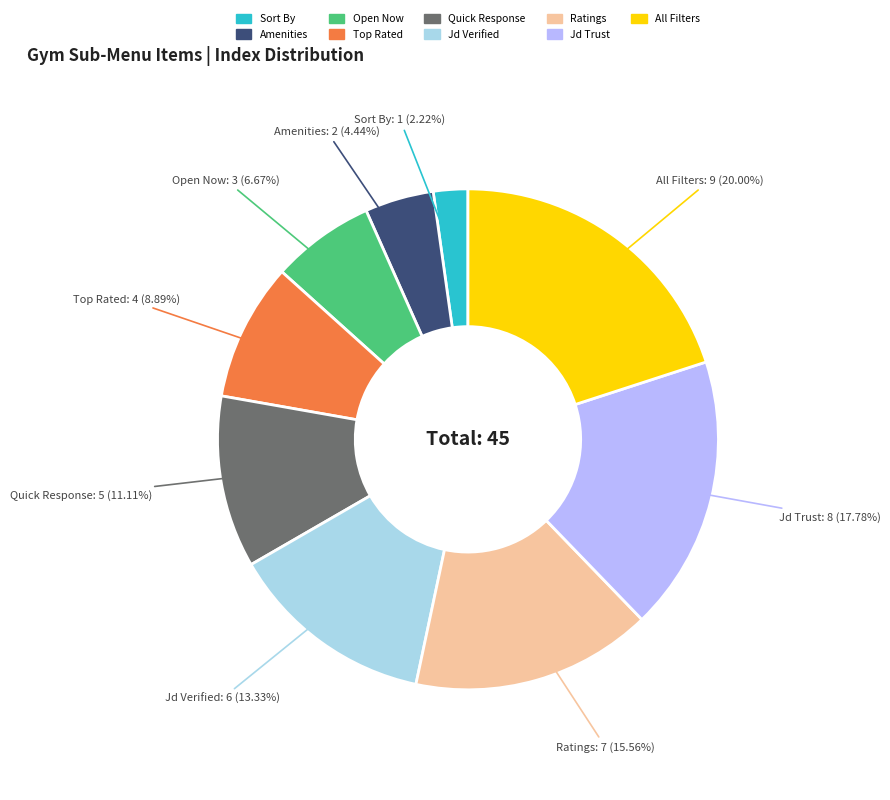

Combined, do Quick Response and Jd Trust account for over 50%?

No